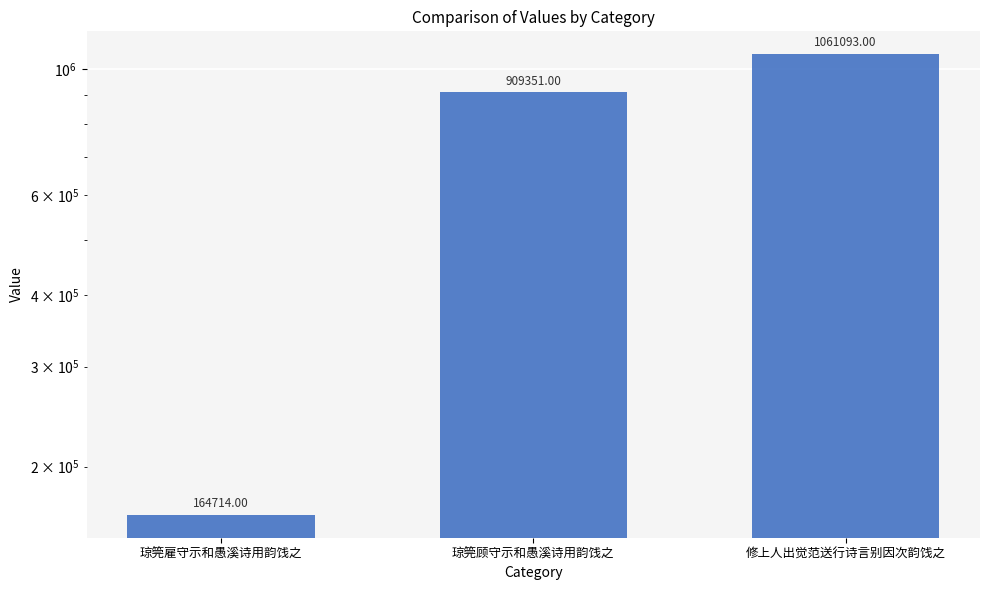

What is the maximum value shown in the chart?

1061093